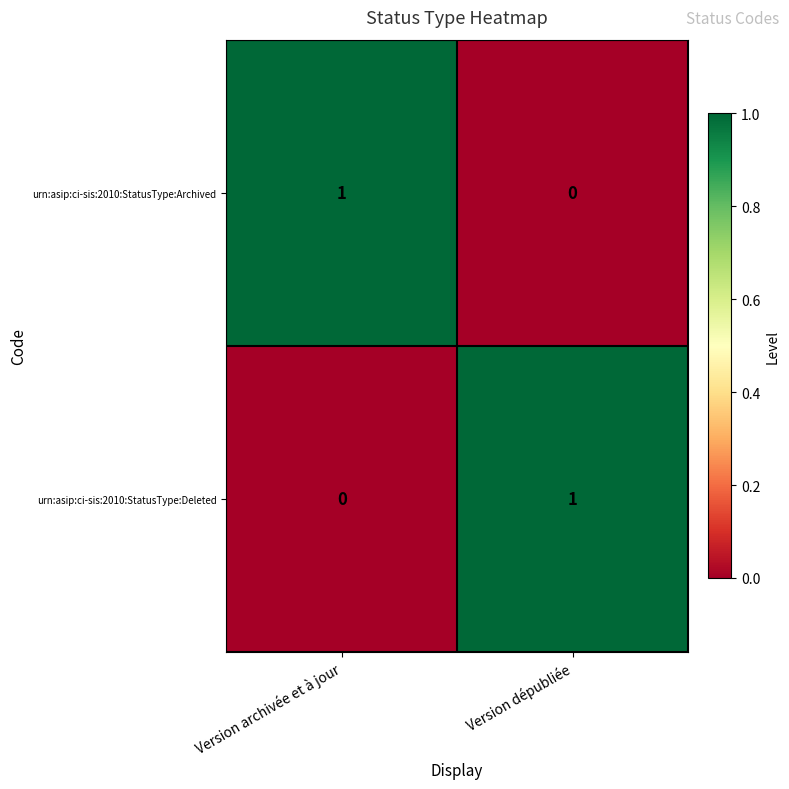

At how many categories does at least one series exceed 0?

2